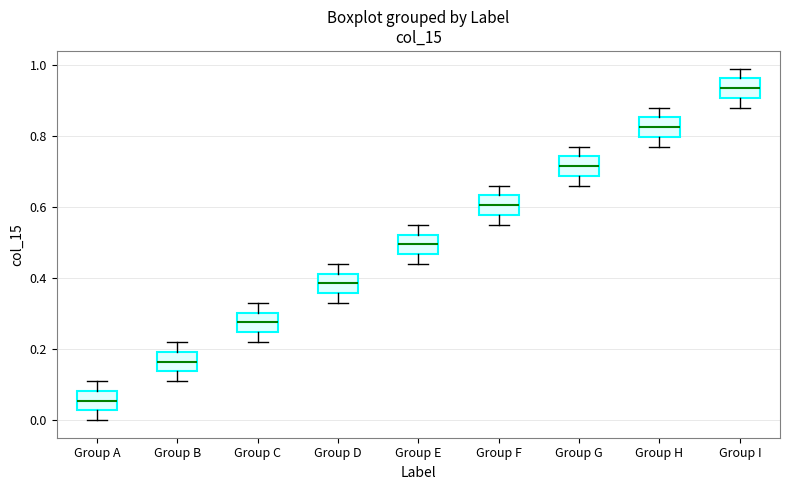

Reading left to right, transcribe this box plot: for each box, give where its median line is, the range the box spans, and where its two whiskers end, as read against the y-axis. The values are not printed on the chart, so give them approximately, as read against the axis.

Group A: median 0.06, box 0.02 to 0.08, whiskers 0.00 to 0.12
Group B: median 0.16, box 0.14 to 0.20, whiskers 0.12 to 0.22
Group C: median 0.28, box 0.24 to 0.30, whiskers 0.22 to 0.34
Group D: median 0.38, box 0.36 to 0.42, whiskers 0.34 to 0.44
Group E: median 0.50, box 0.46 to 0.52, whiskers 0.44 to 0.56
Group F: median 0.60, box 0.58 to 0.64, whiskers 0.56 to 0.66
Group G: median 0.72, box 0.68 to 0.74, whiskers 0.66 to 0.78
Group H: median 0.82, box 0.80 to 0.86, whiskers 0.78 to 0.88
Group I: median 0.94, box 0.90 to 0.96, whiskers 0.88 to 1.00